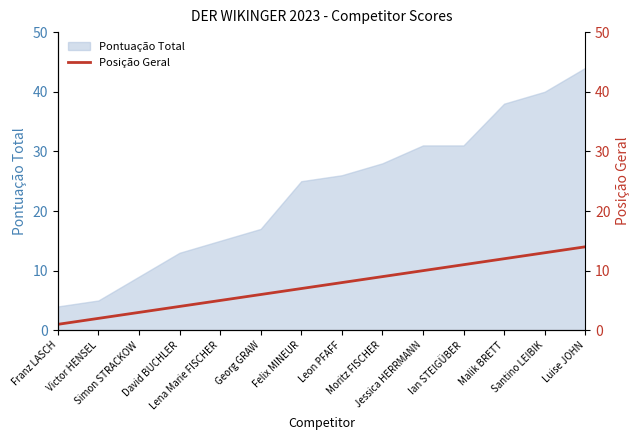

Rank the categories by value from highest to lowest.

Luise JOHN, Santino LEIBIK, Malik BRETT, Ian STEIGÜBER, Jessica HERRMANN, Moritz FISCHER, Leon PFAFF, Felix MINEUR, Georg GRAW, Lena Marie FISCHER, David BUCHLER, Simon STRACKOW, Victor HENSEL, Franz LASCH